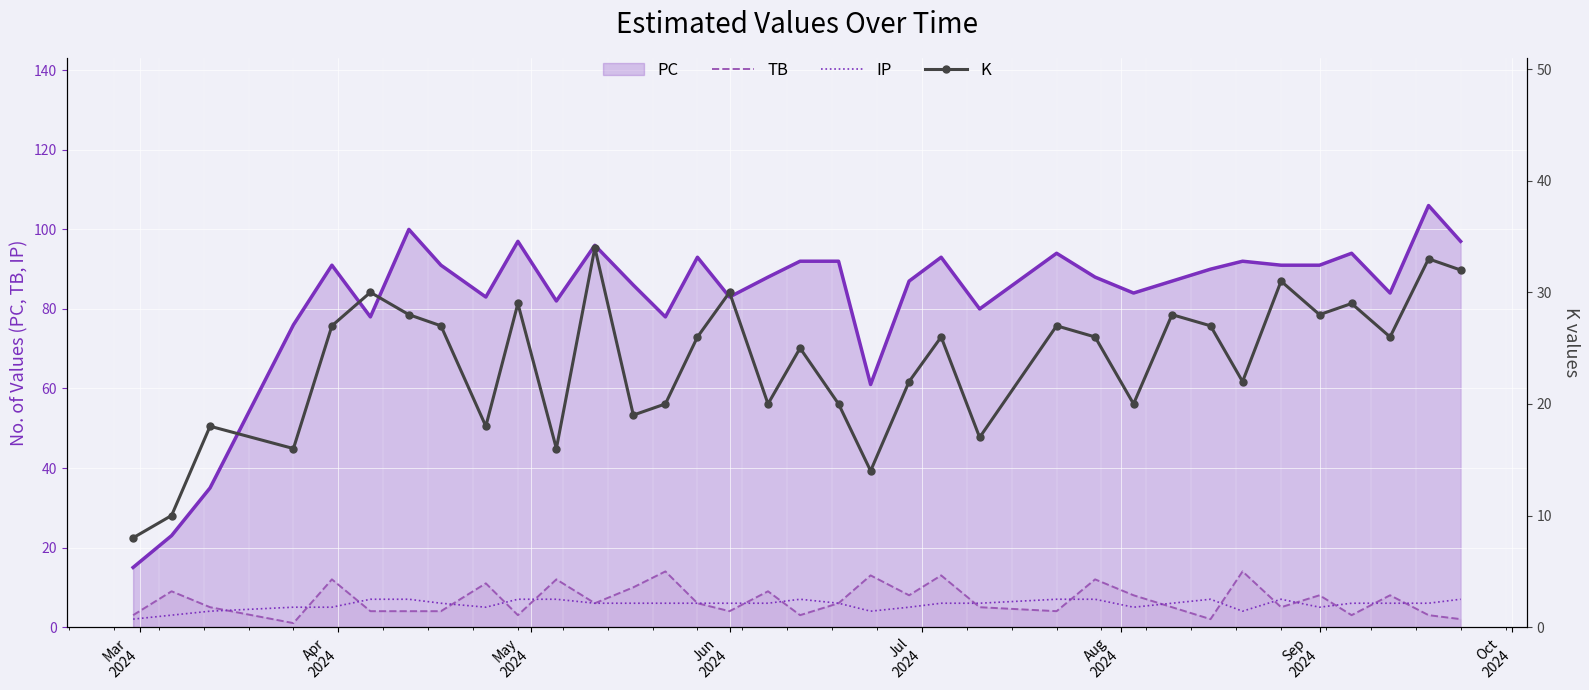

What is the average value of the TB series?

7